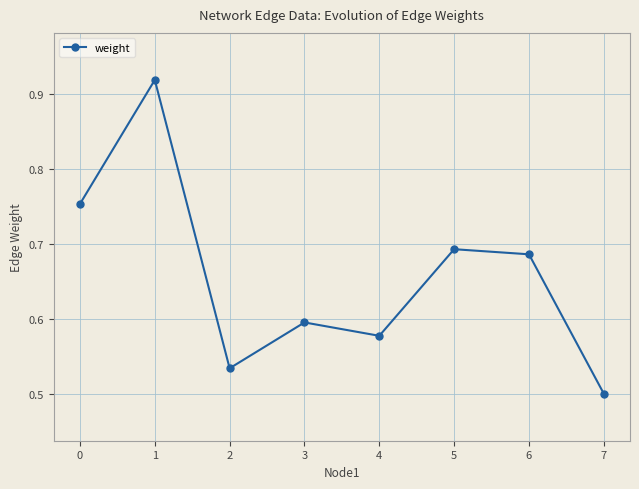

What is the sum of all values?

5.3